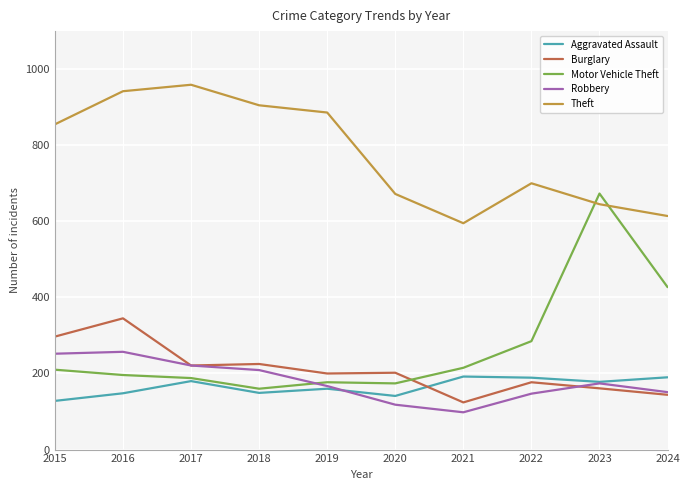

After their last crossing, which series has the higher values: Theft or Motor Vehicle Theft?

Theft